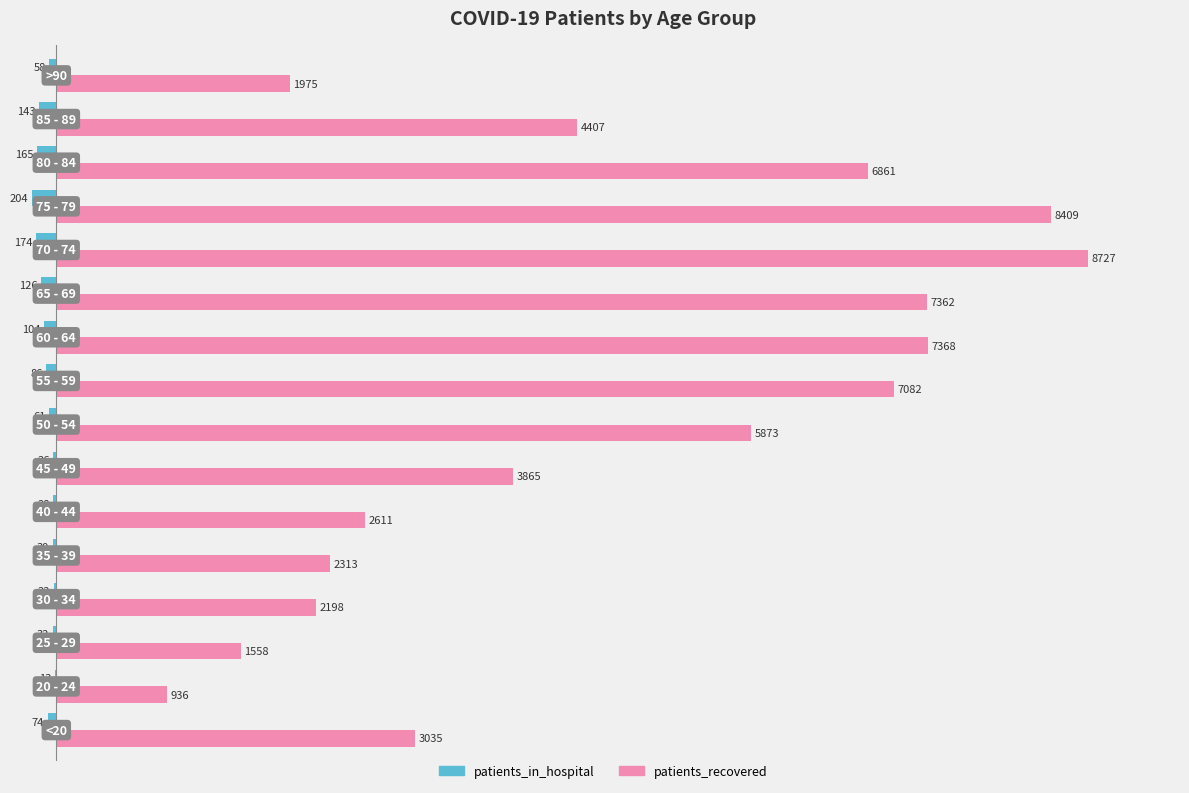

What is the highest value of the patients_recovered series?

8727